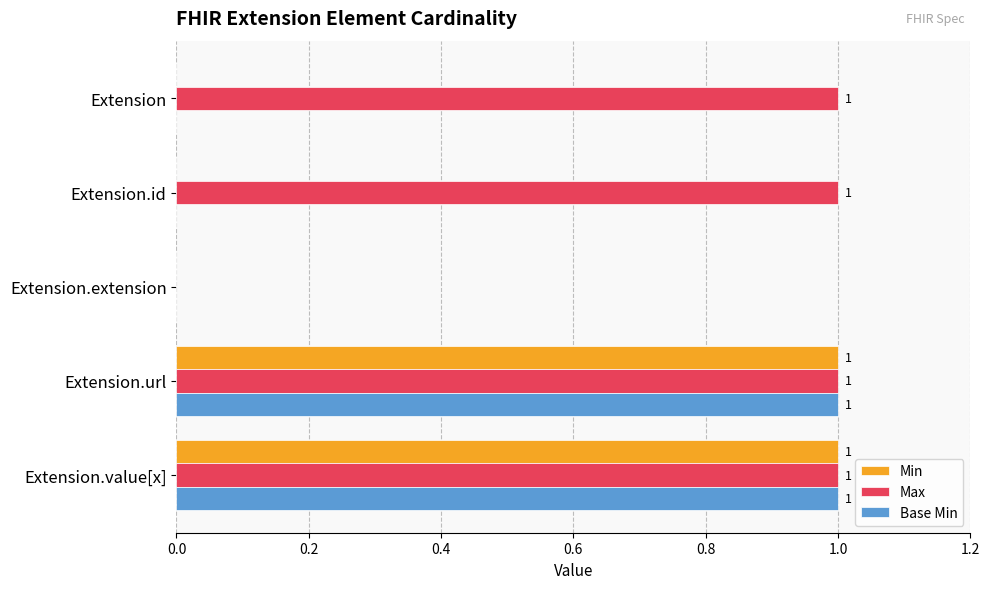

What is the total value across all series at Extension.url?

3